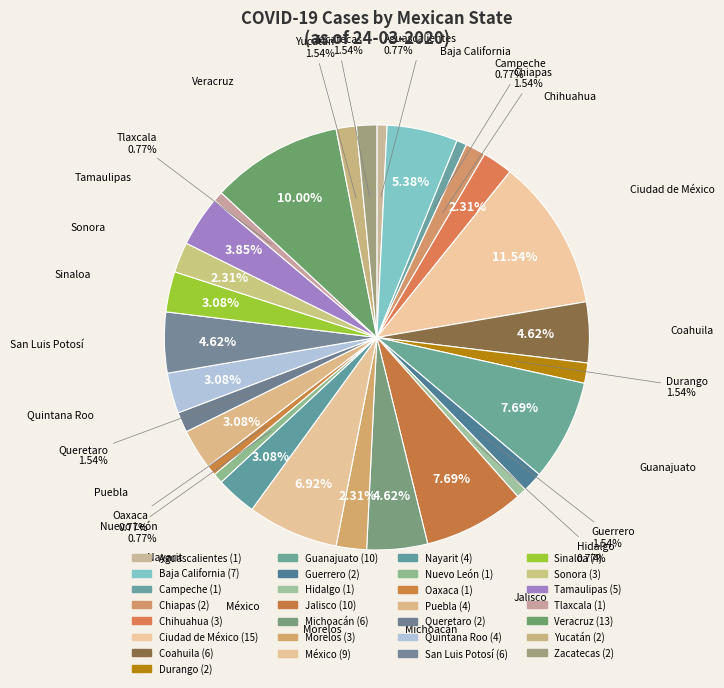

How many segments does this pie chart have?

29